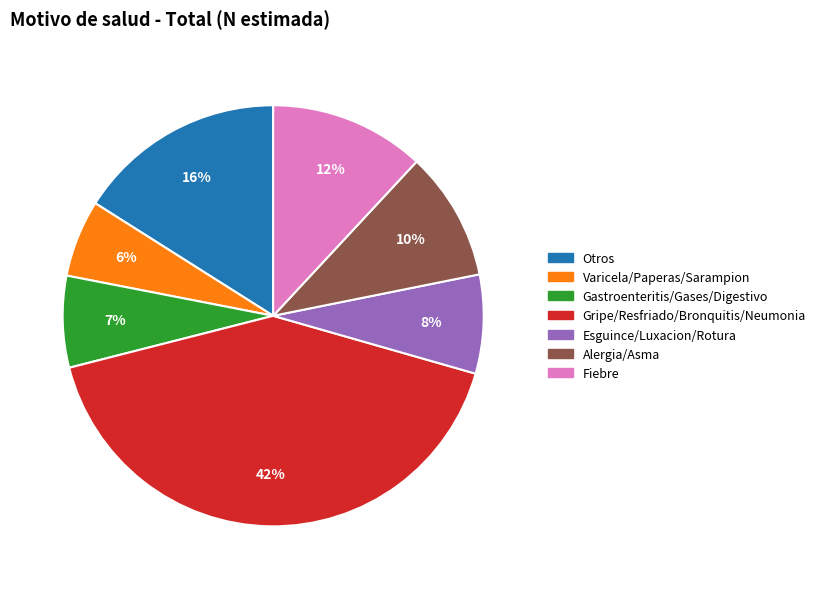

Approximately how many times larger is the value at Alergia/Asma compared to Otros?

0.6